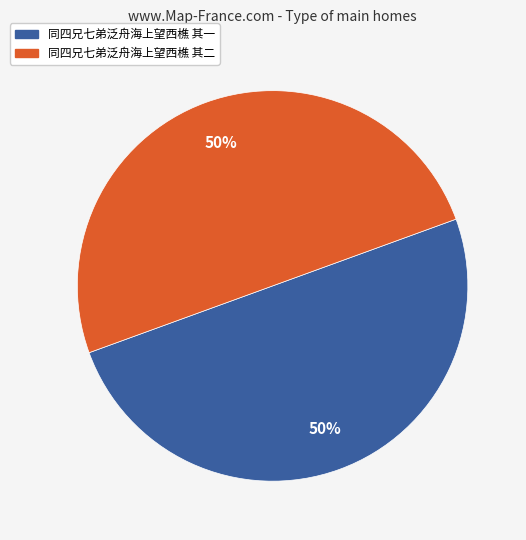

True or false: 同四兄七弟泛舟海上望西樵 其一 accounts for 50% of the total.

True